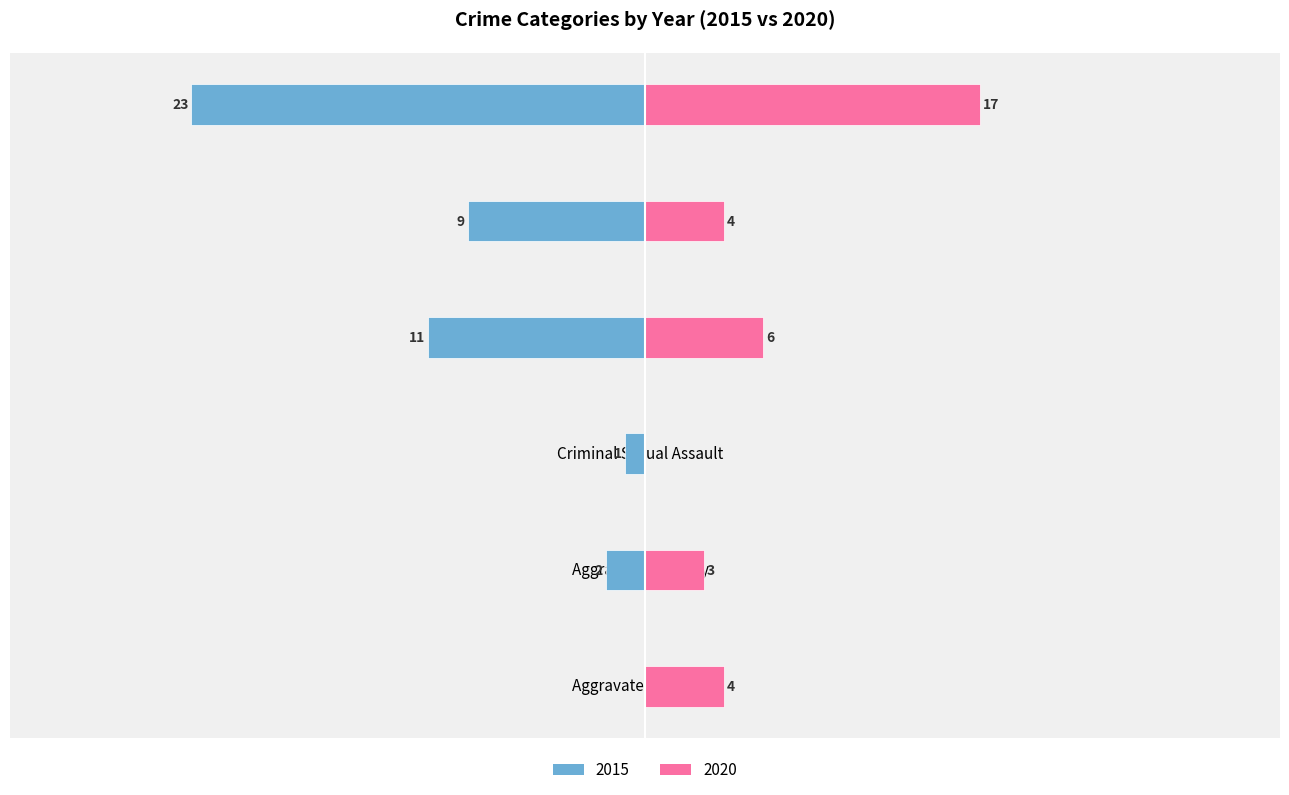

What is the average value of the 2020 series?

6